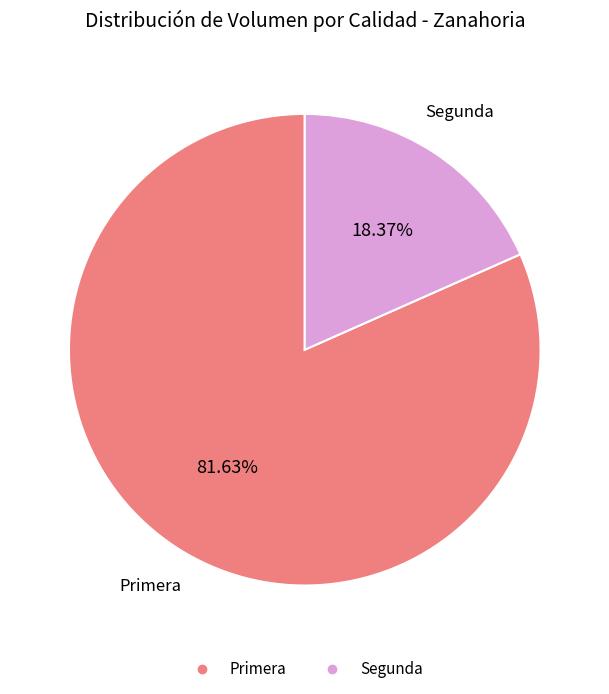

The Primera slice represents 74% of the pie. True or false?

False